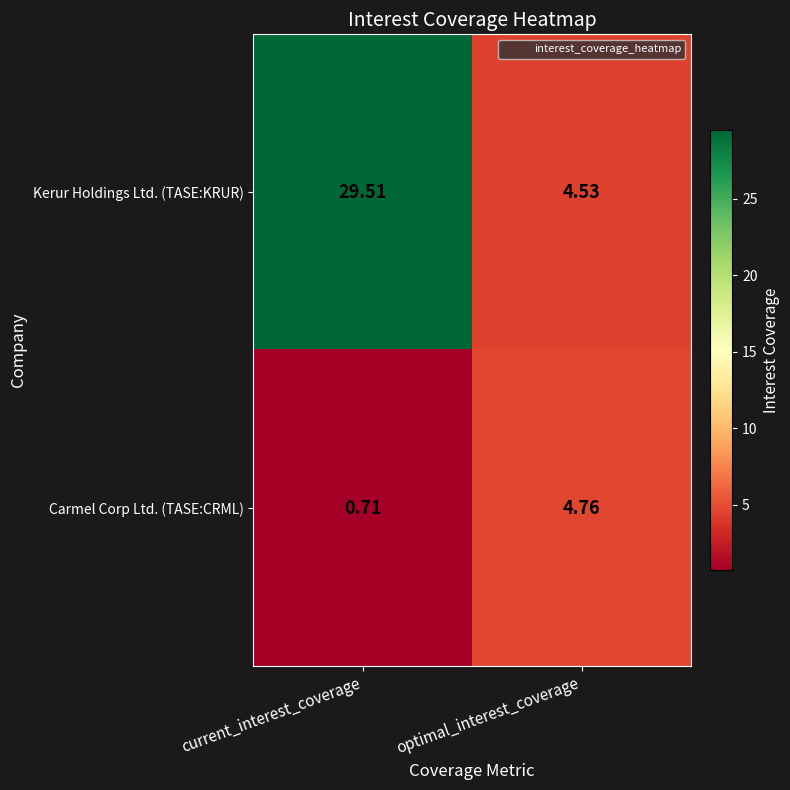

Which label corresponds to the smallest value in the chart?

current_interest_coverage